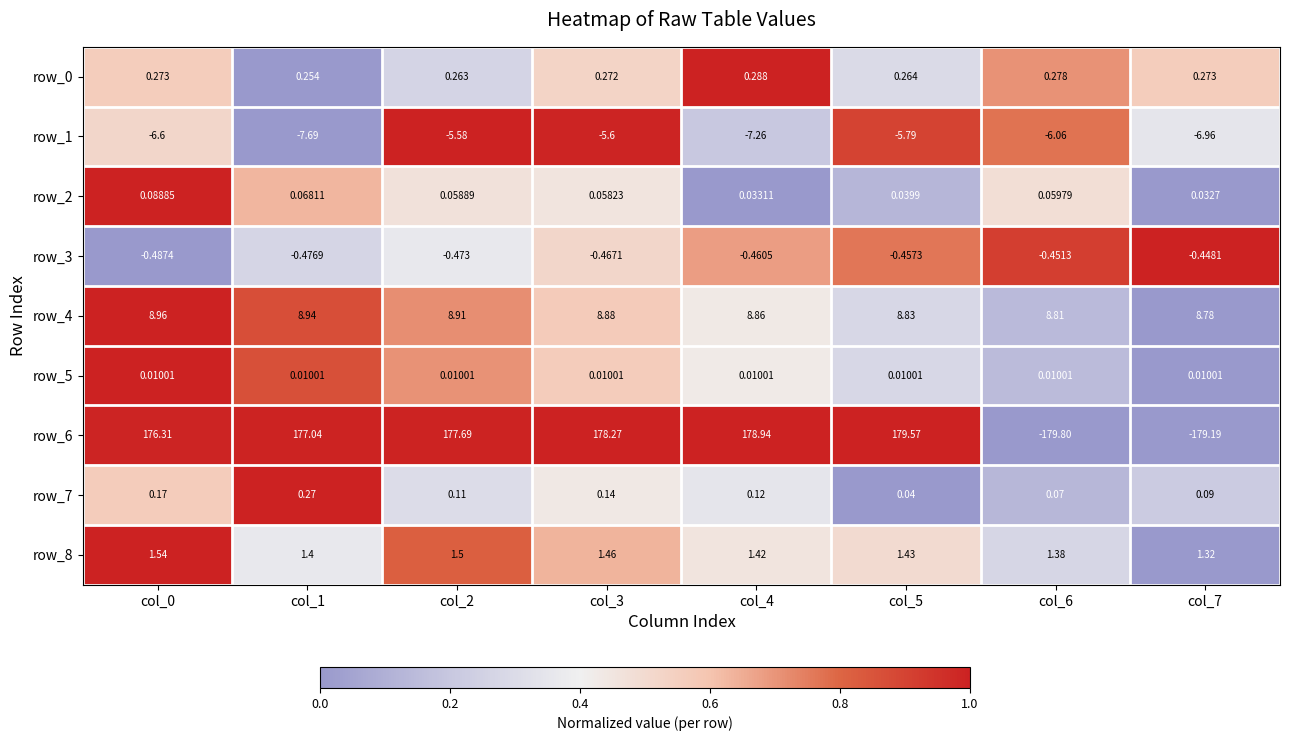

Is the value of row_4 at col_6 greater than the value of row_1 at col_3?

Yes